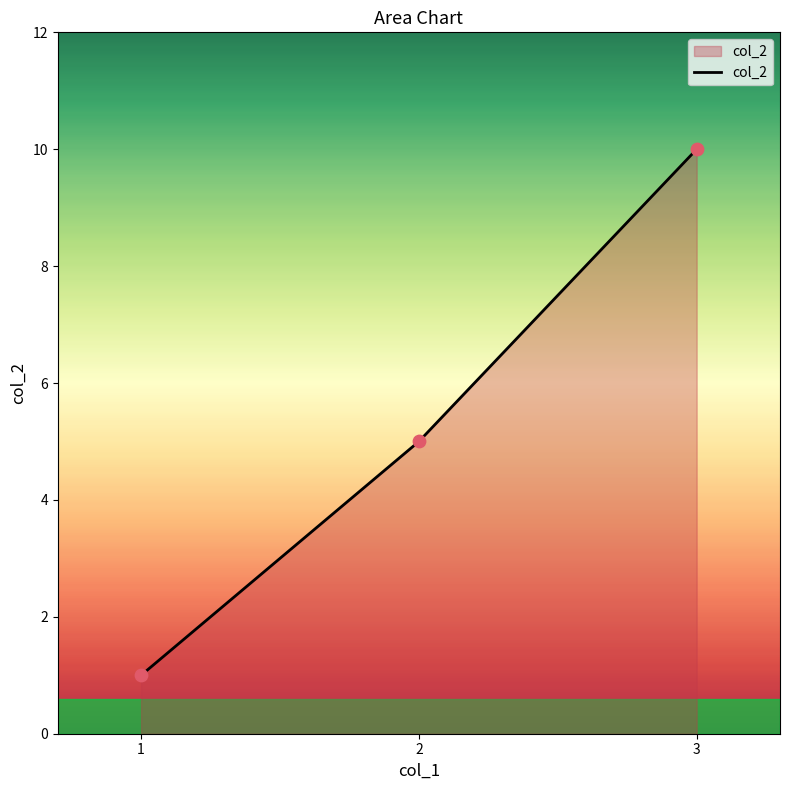

What is the change in value from 2 to 1?

-4